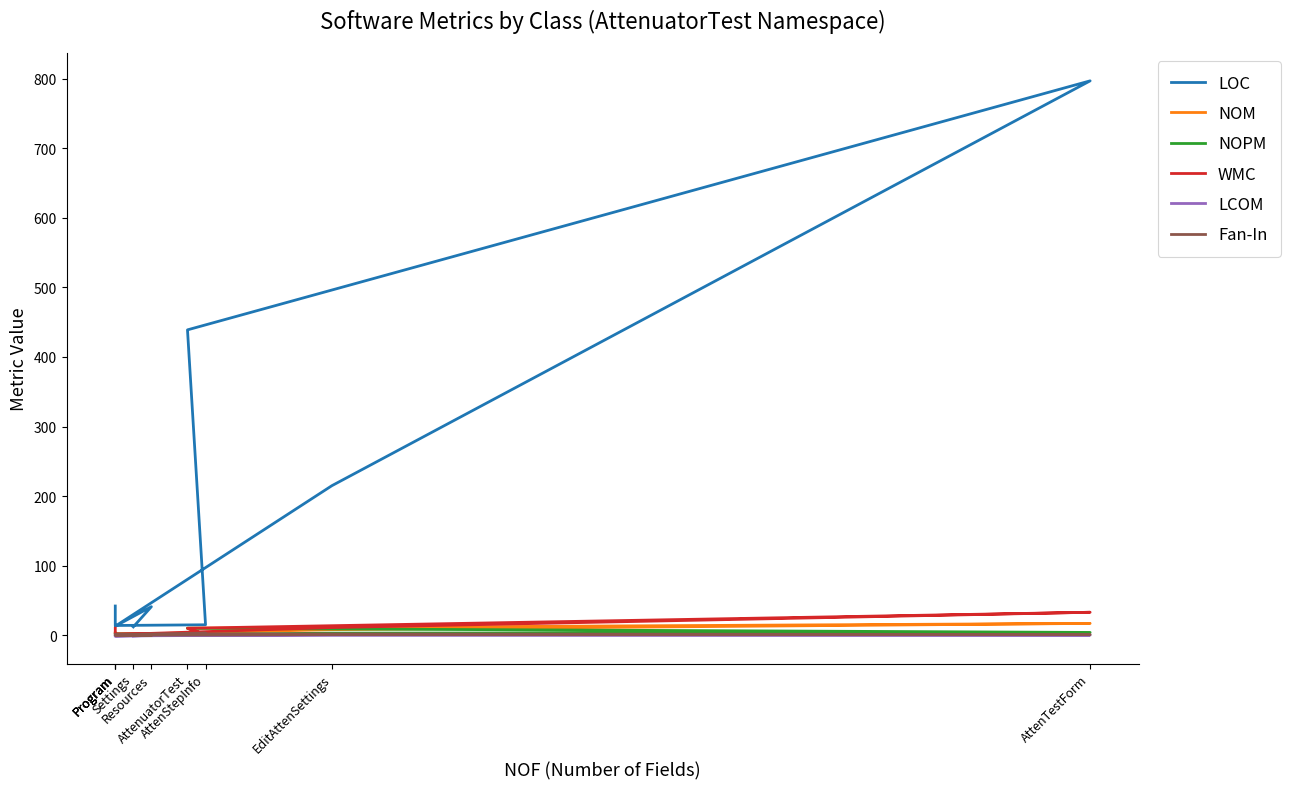

At which label is NOPM closest to 5?

AttenTestForm